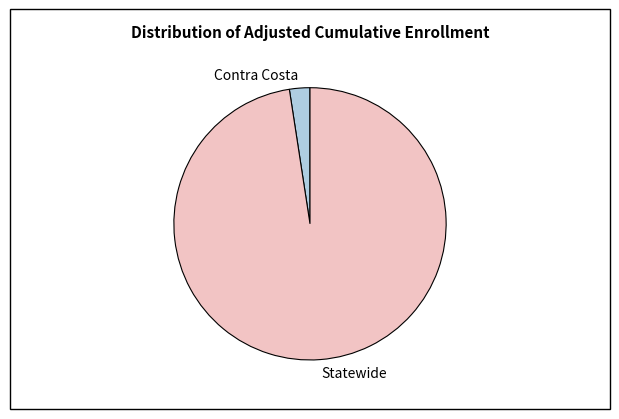

Is it true that Statewide is 98% of the pie?

True